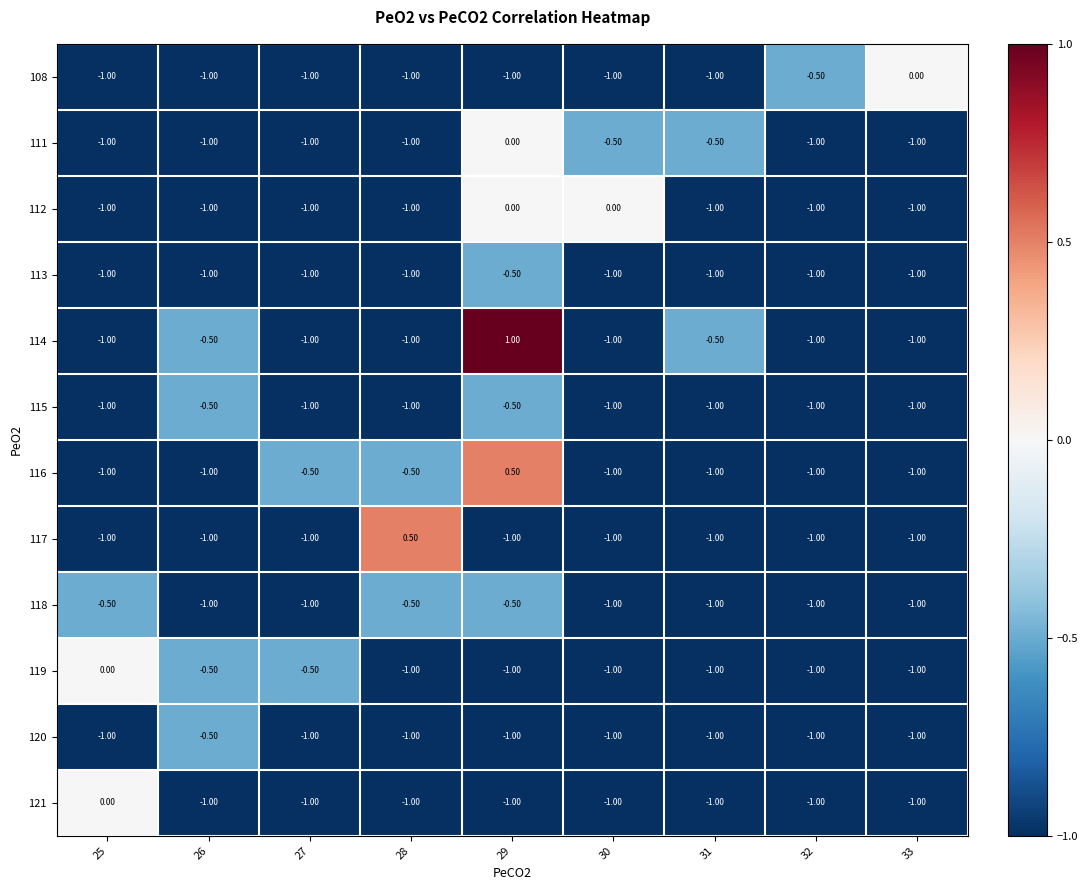

At which category is the sum across all series the highest?

29